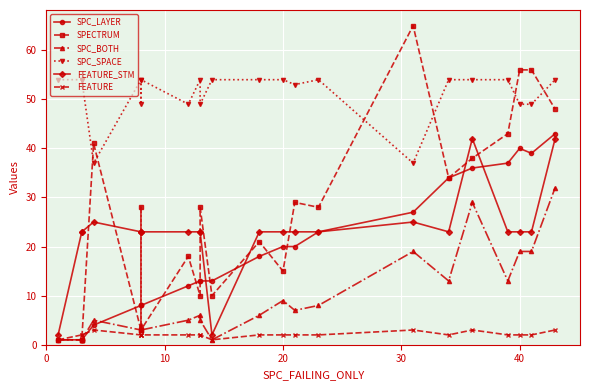

How many values in the SPC_LAYER series are below 18?

11